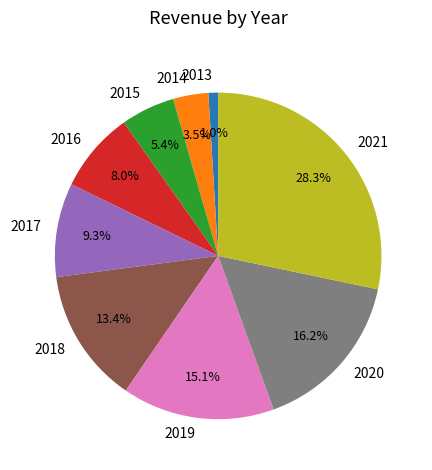

What percentage is the 2020 slice, to the nearest percent?

16%